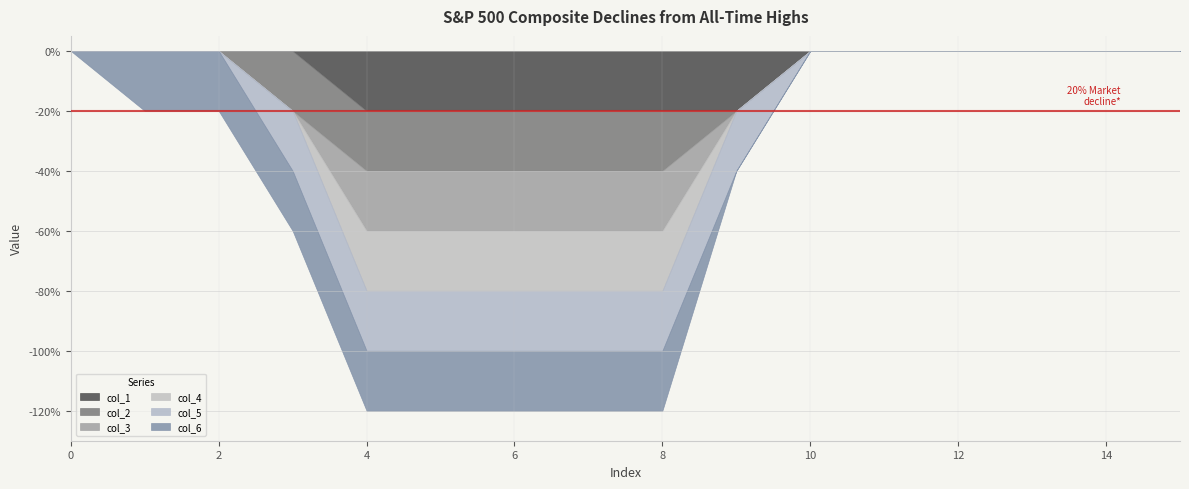

The value of col_5 at 15 is 0. True or false?

True